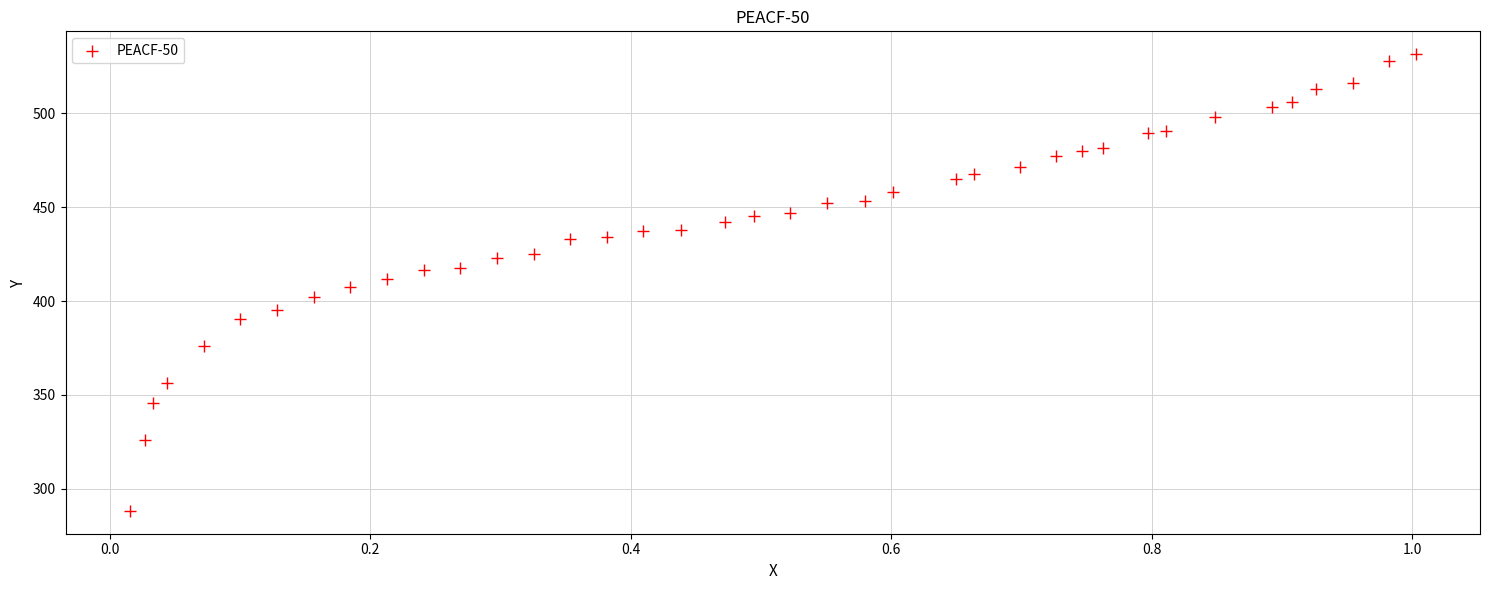

What is the range of X values (max minus min)?

1.0